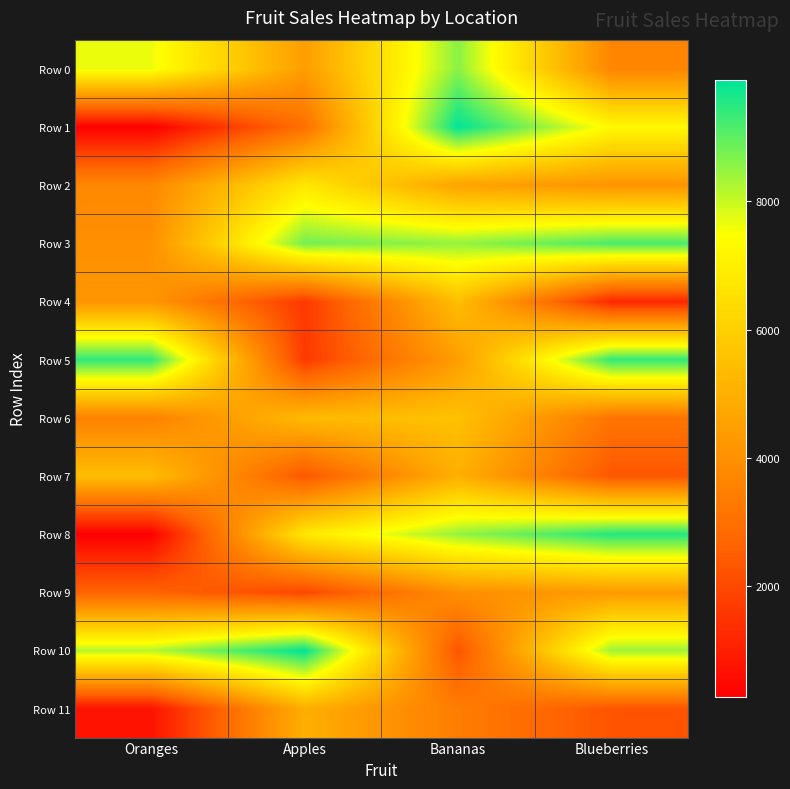

How many distinct data groups are displayed?

12